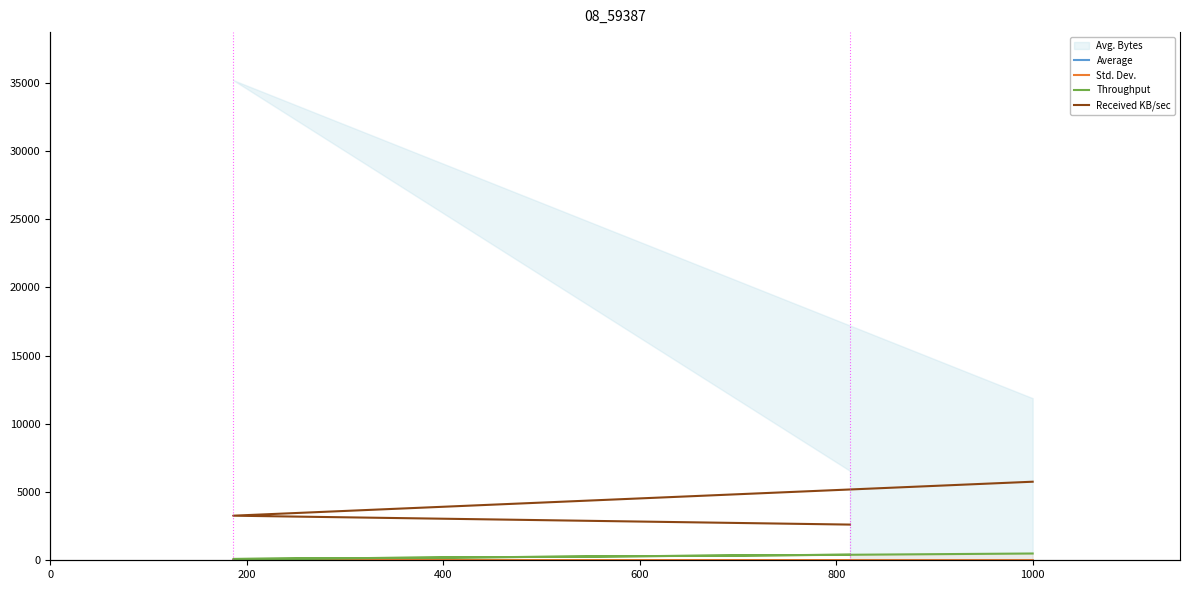

Does the chart have visible grid lines?

No